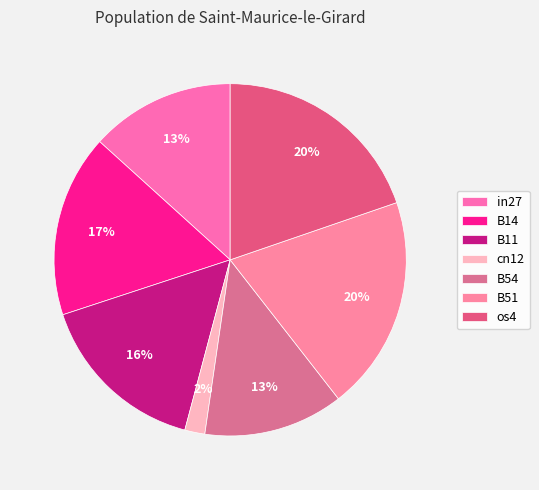

Do B11 and B14 together represent more than half of the pie?

No